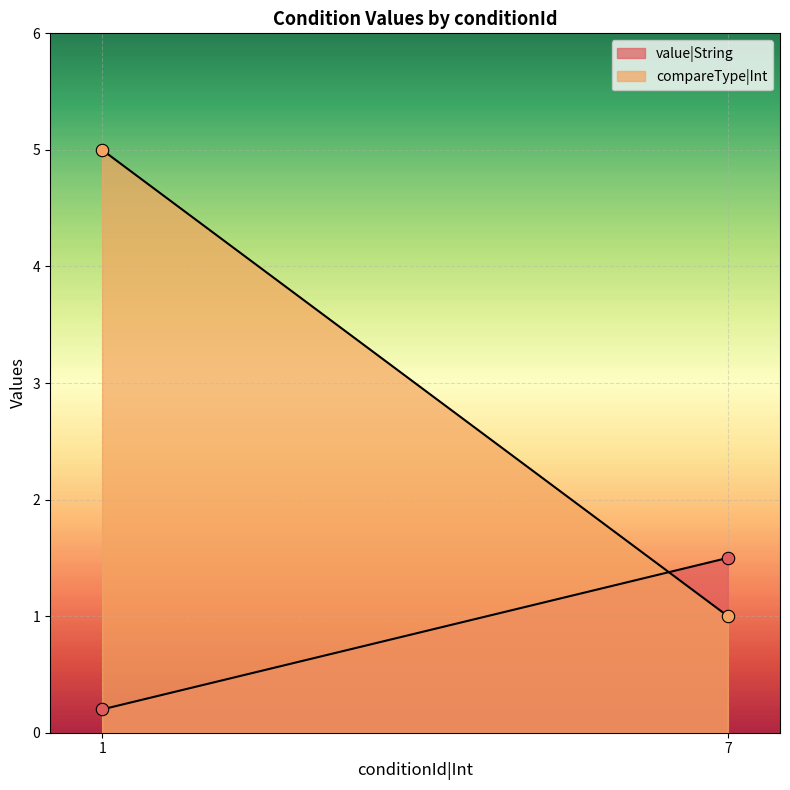

What are all the series names shown in the legend?

value|String, compareType|Int